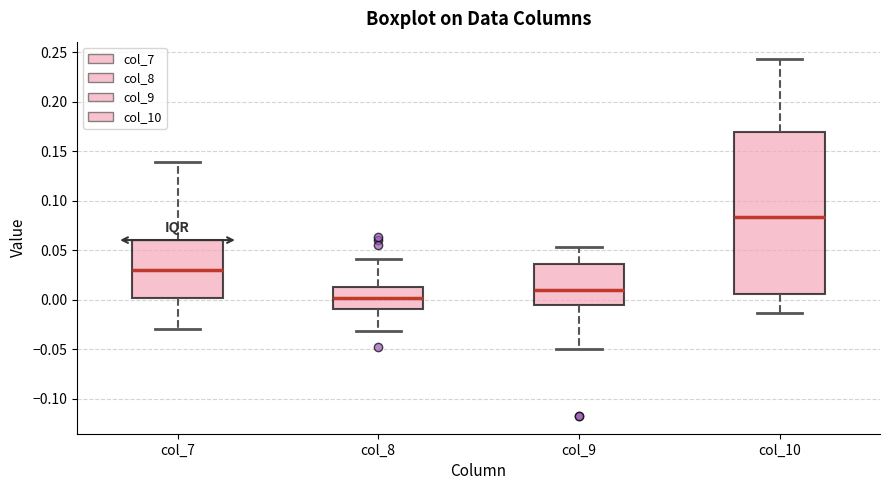

Which box's median line is the lowest?

col_8